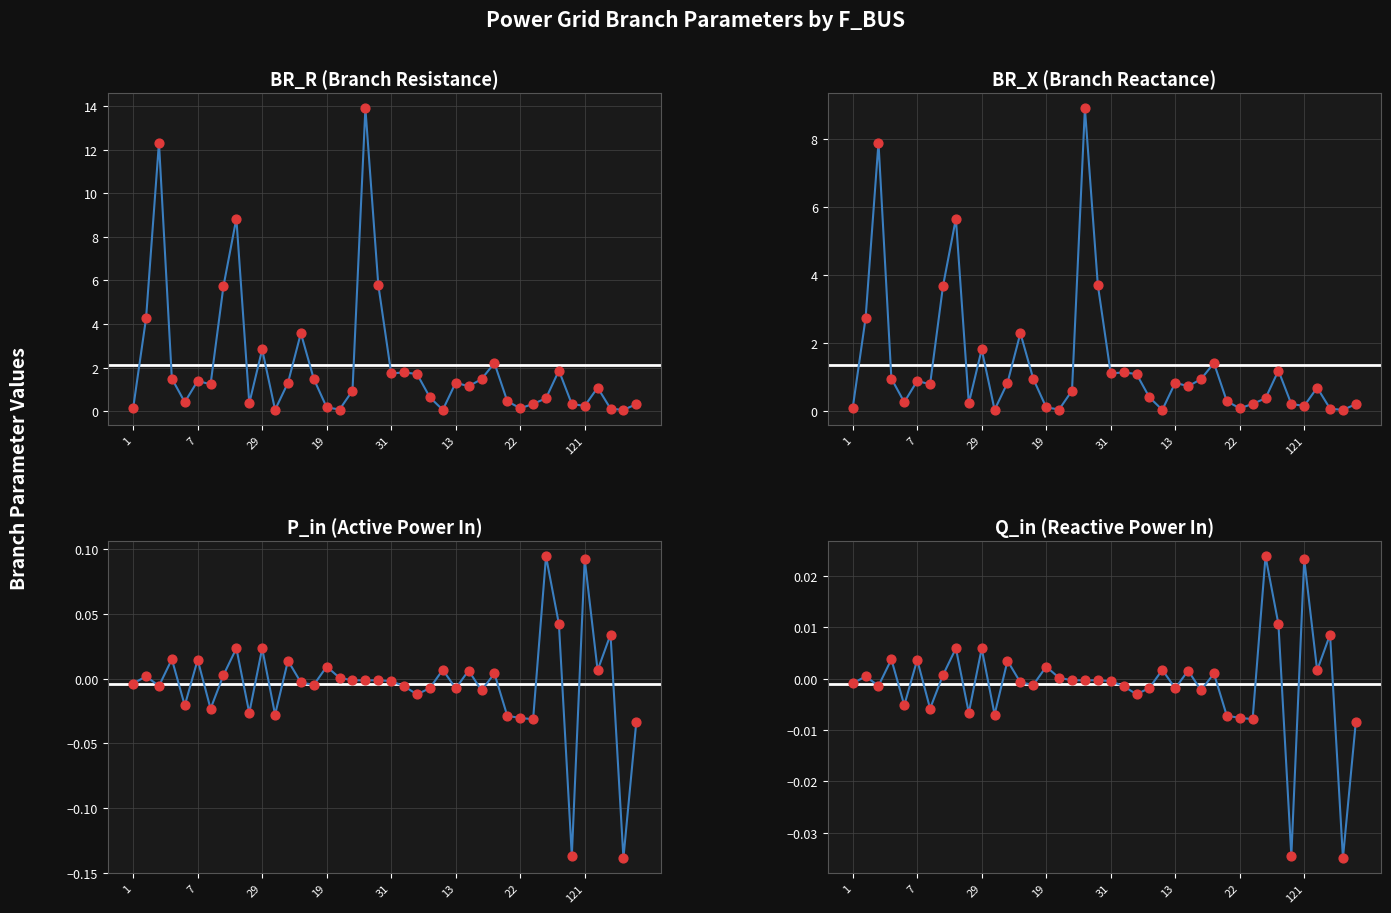

Is the value of P_in at 12 greater than the value of Q_in at 26?

Yes